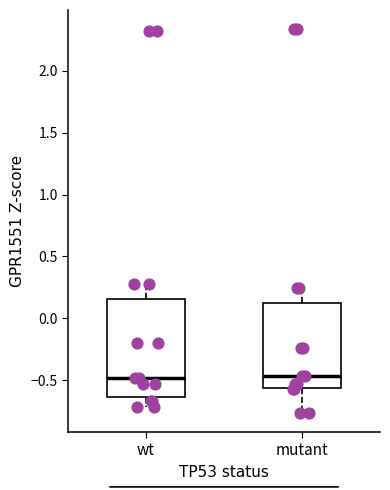

Which box is the tallest, from its lower edge to its upper edge?

wt